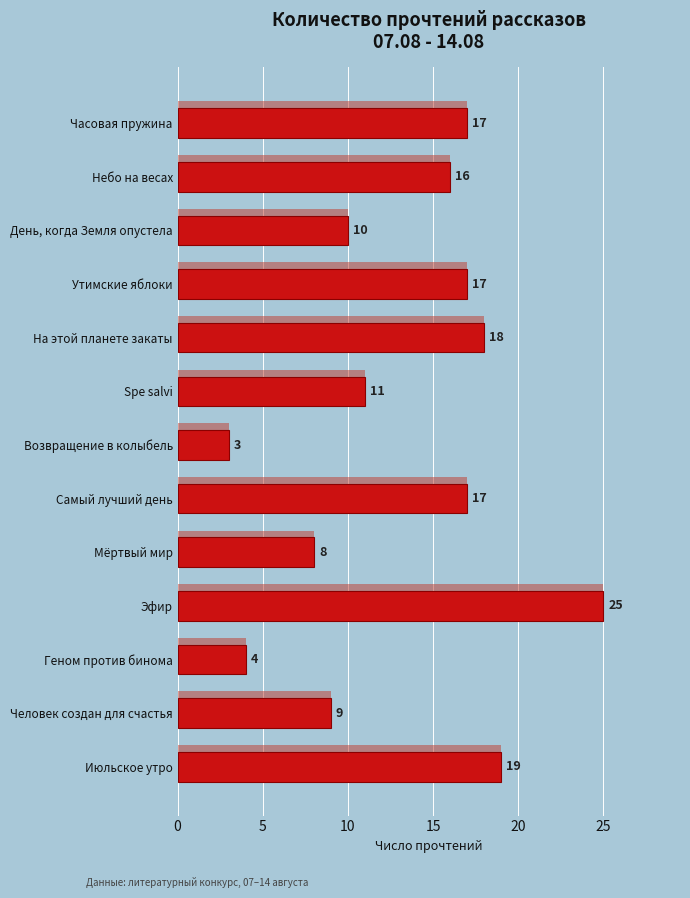

Reading left to right, list all the values displayed in this chart.

17	16	10	17	18	11	3	17	8	25	4	9	19